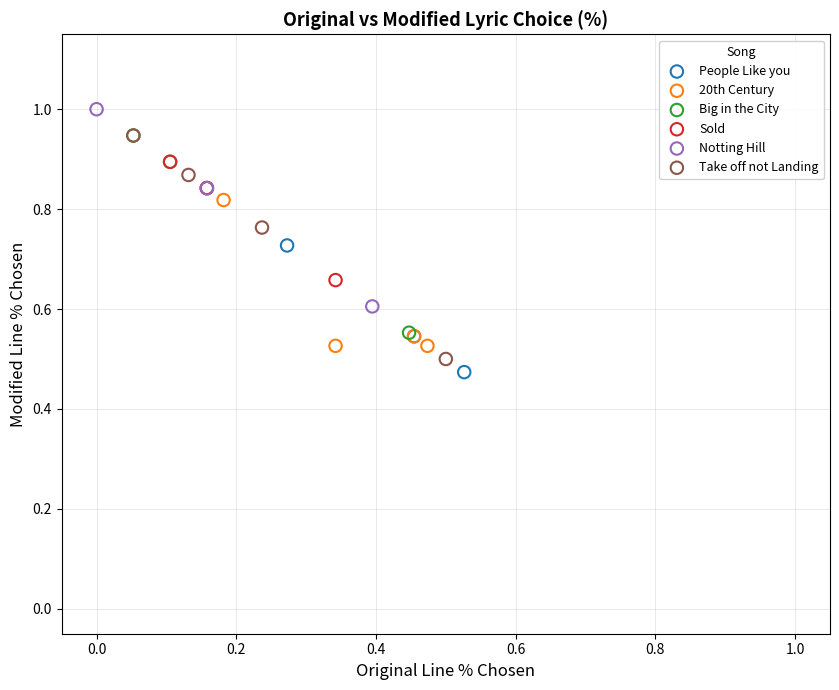

What are all the series names shown in the legend?

People Like you, 20th Century, Big in the City, Sold, Notting Hill, Take off not Landing